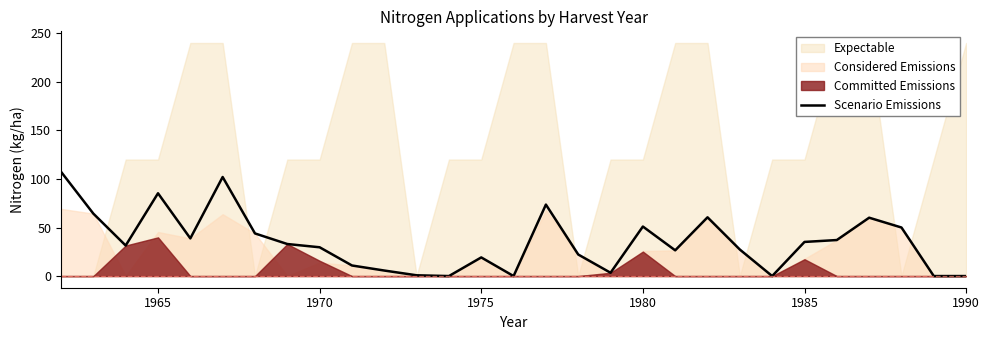

The chart shows a value of 29.6 at 8. True or false?

True